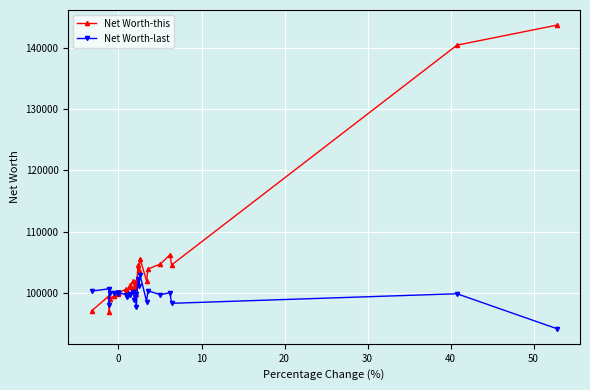

Rank the series by their average value, from highest to lowest.

Net Worth-this, Net Worth-last